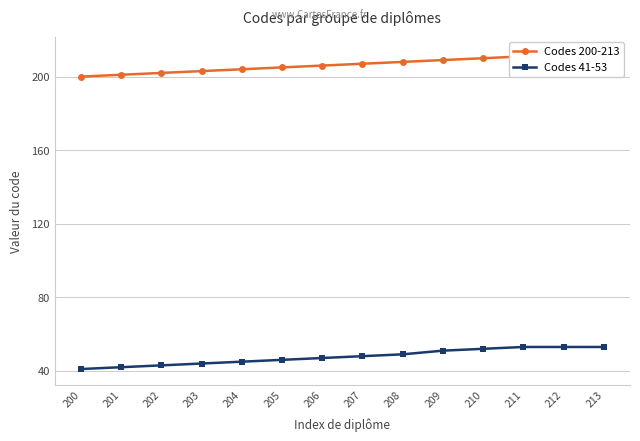

The value of Codes 41-53 at 202 is 27. True or false?

False